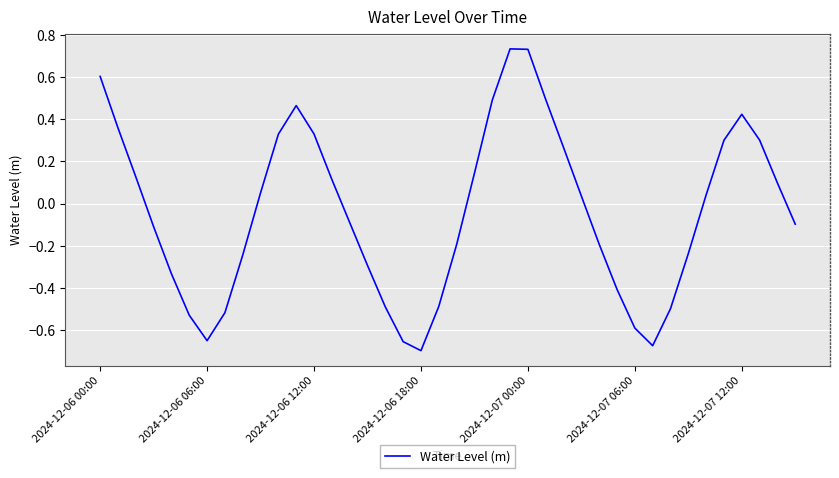

What is the difference between the maximum and minimum values?

1.4